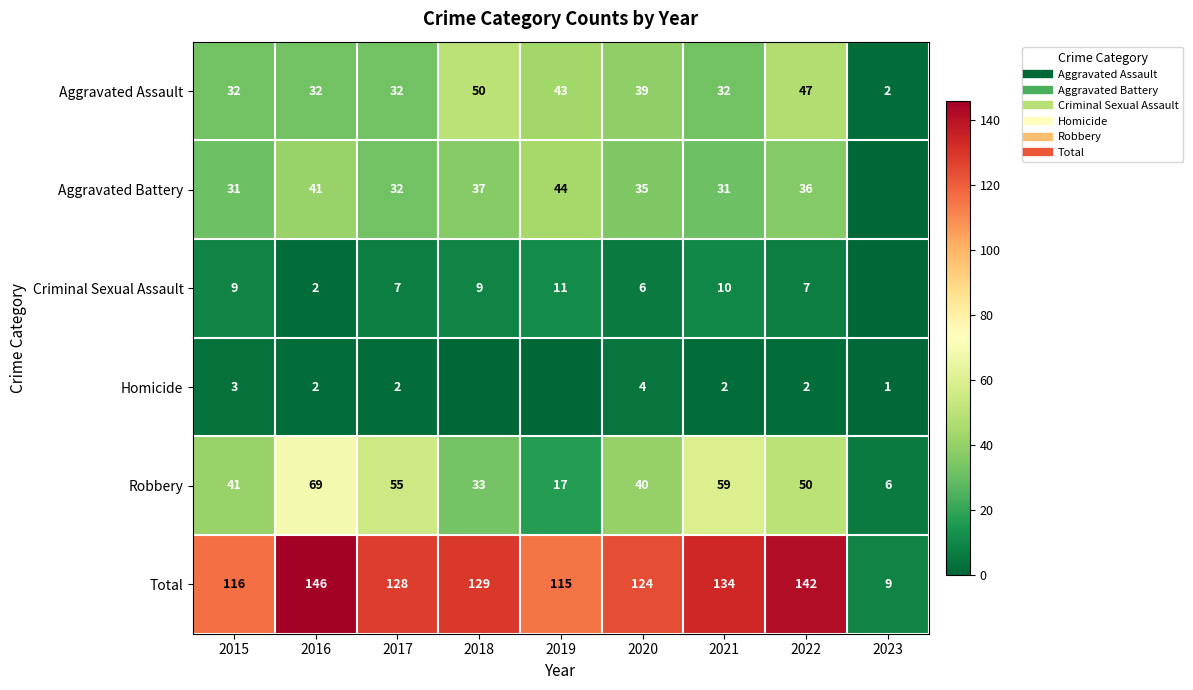

How many data points in Total are above 128?

4